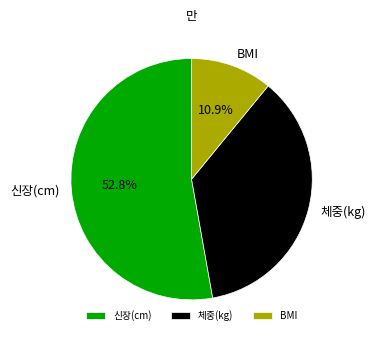

Which category accounts for the majority?

신장(cm)